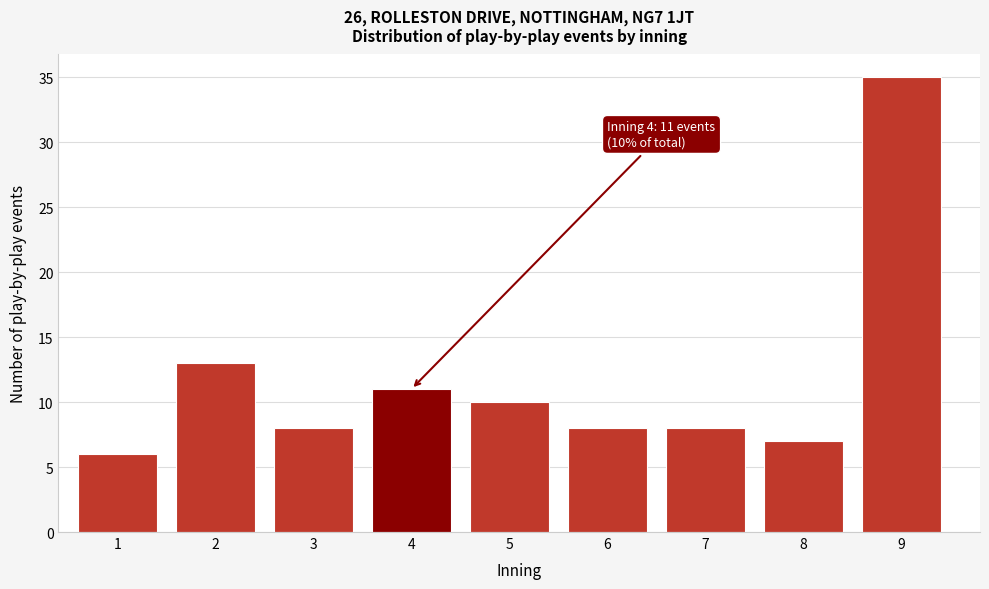

Reading left to right, what are all the values shown in this chart?

6	13	8	11	10	8	8	7	35